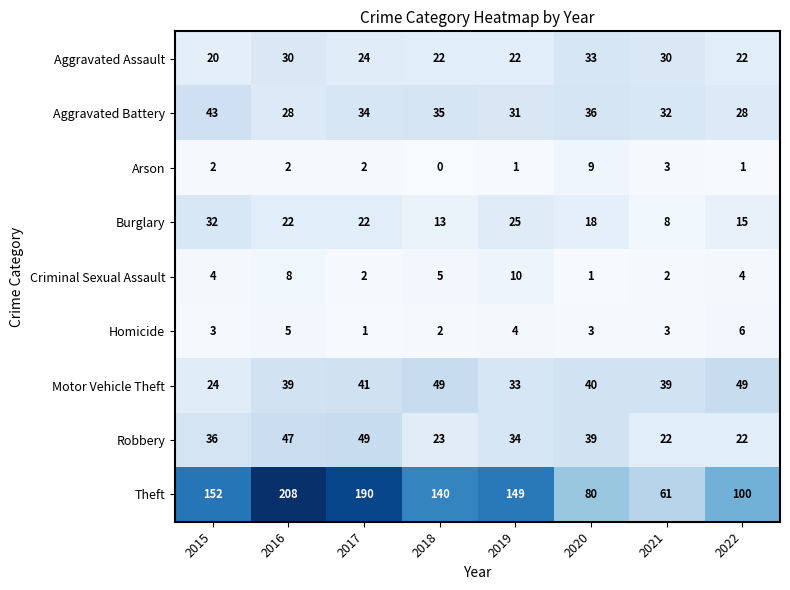

What value does the Aggravated Assault series have at 2020?

33